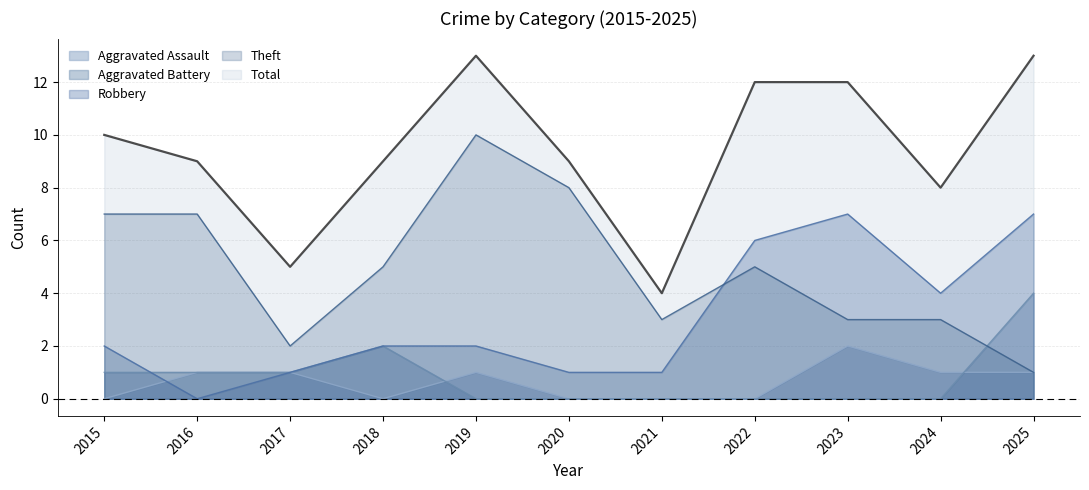

True or false: Aggravated Battery and Theft intersect in this chart.

True